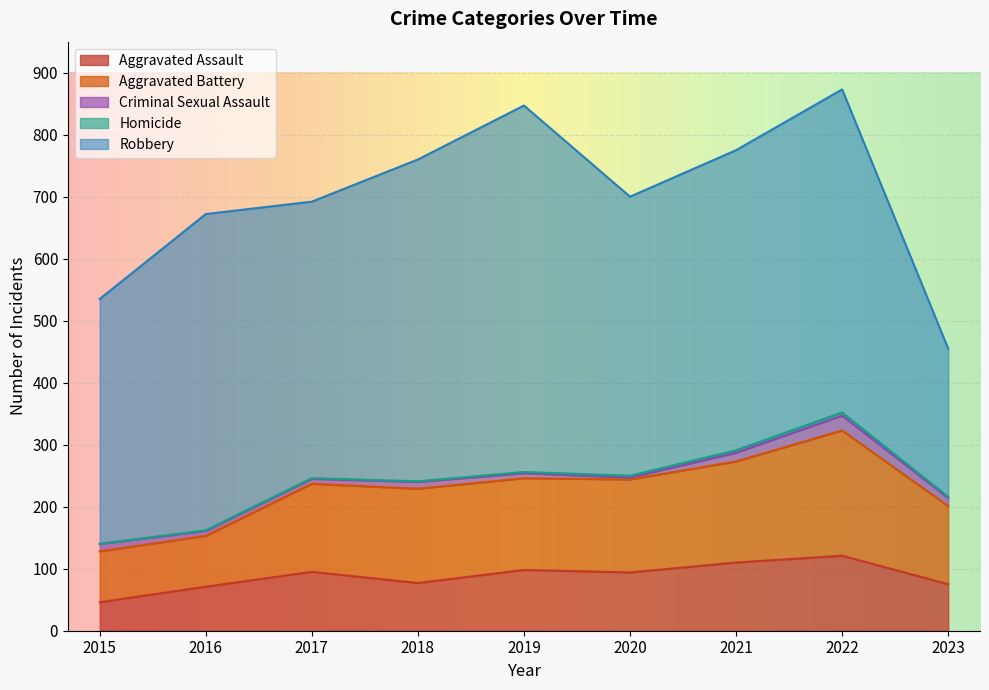

Which category has the lowest value in the Aggravated Battery series?

2015